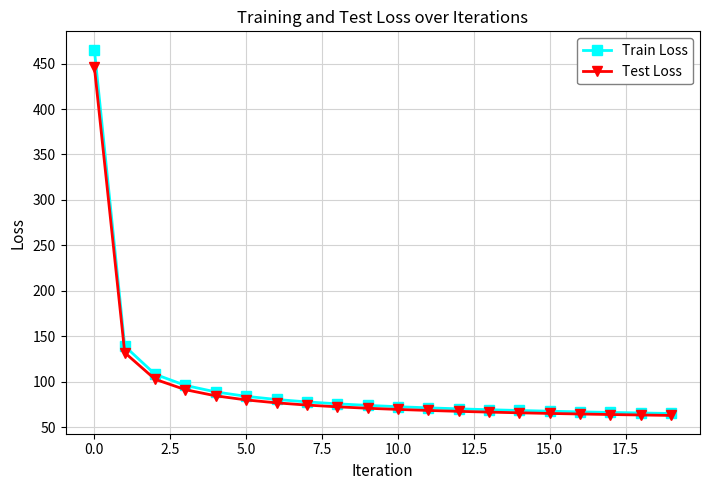

Which series has the largest range (max minus min)?

Train Loss